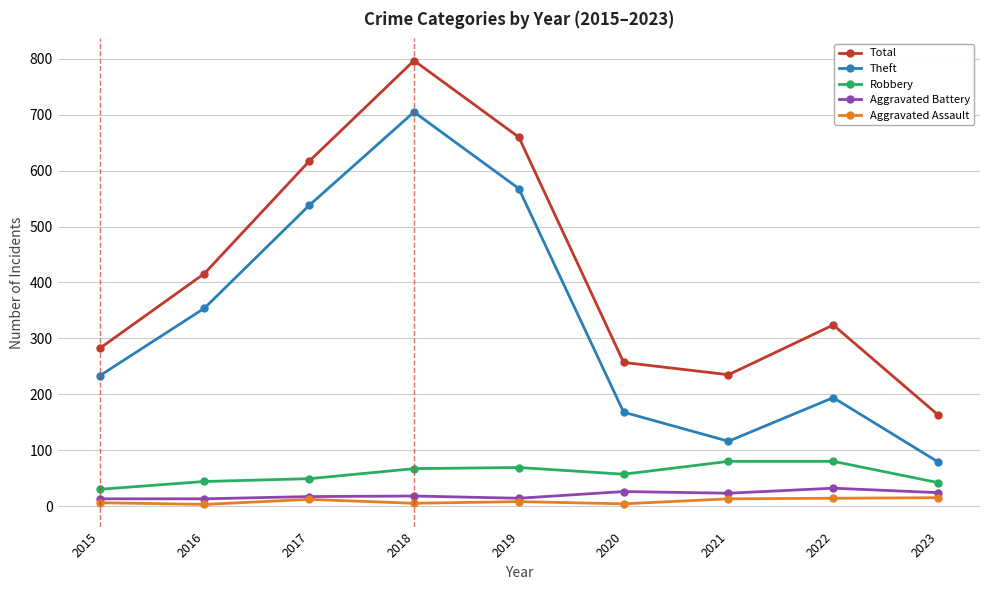

True or false: Total has a value of 660 at 2019.

True